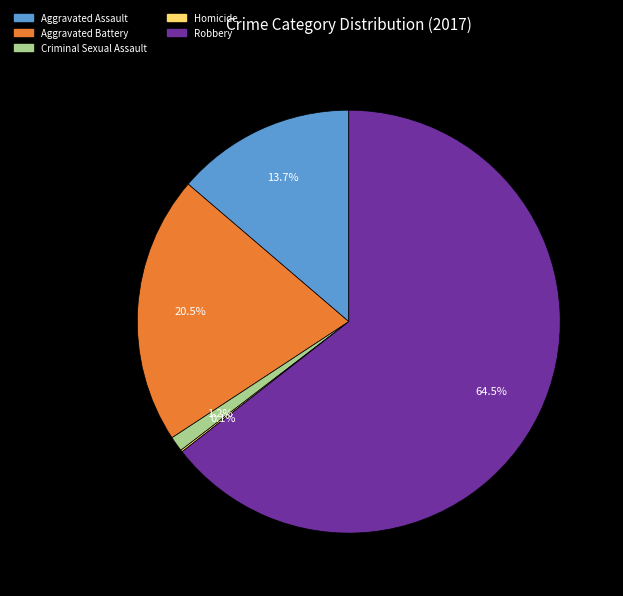

To the nearest percent, what is the combined percentage of Robbery and Aggravated Assault?

78%